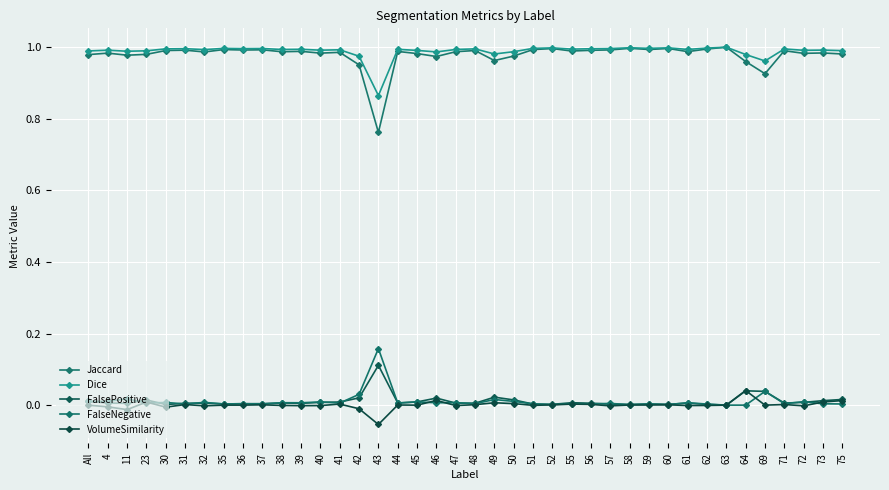

Does the chart have visible grid lines?

Yes